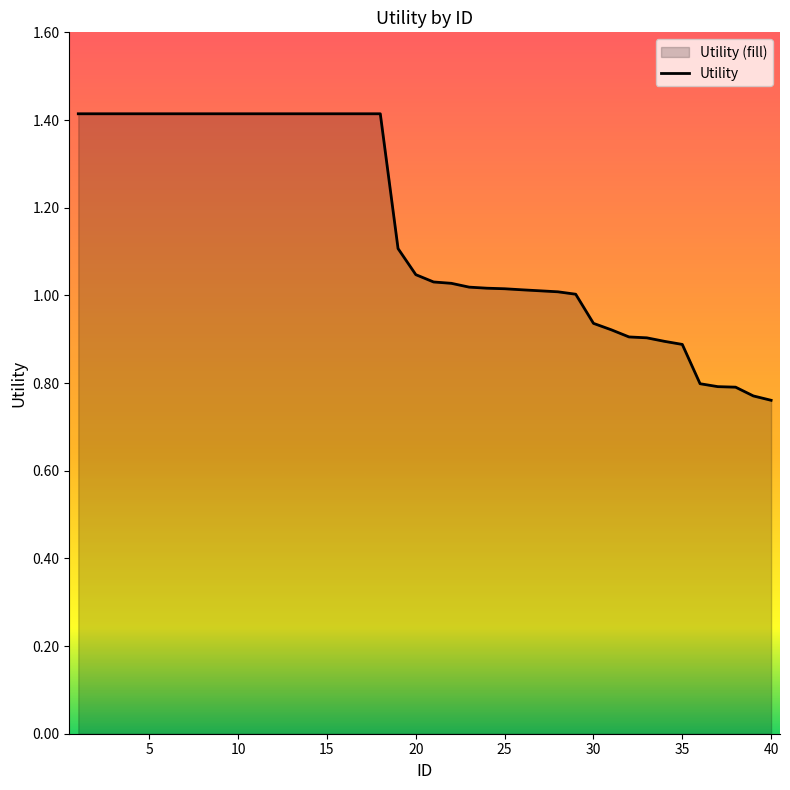

True or false: there are more than 0 points higher than both neighbors.

False